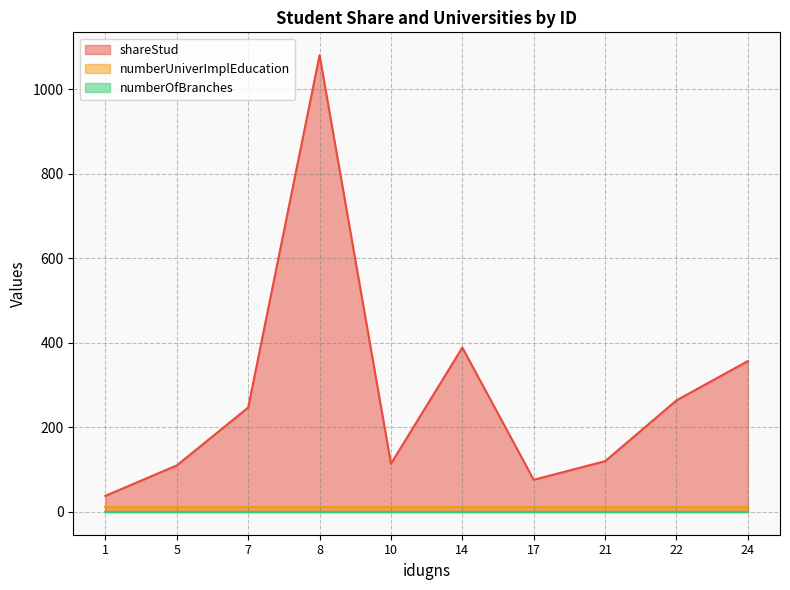

What is the value of the numberUniverImplEducation point at the 5th from the left?

11